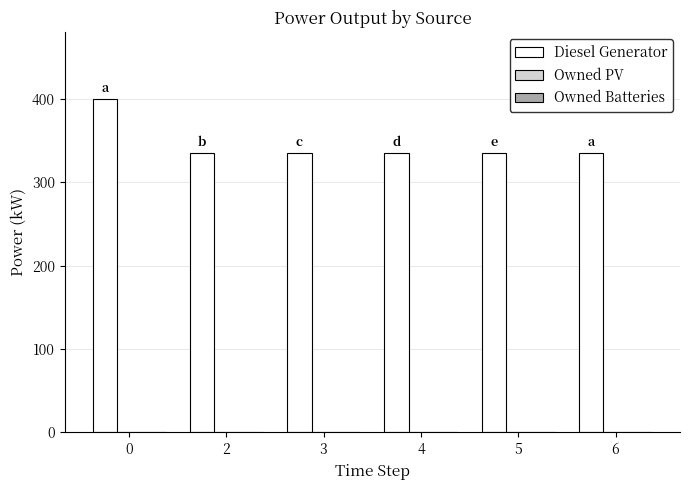

What is the change in value from 0 to 2?

-65.0